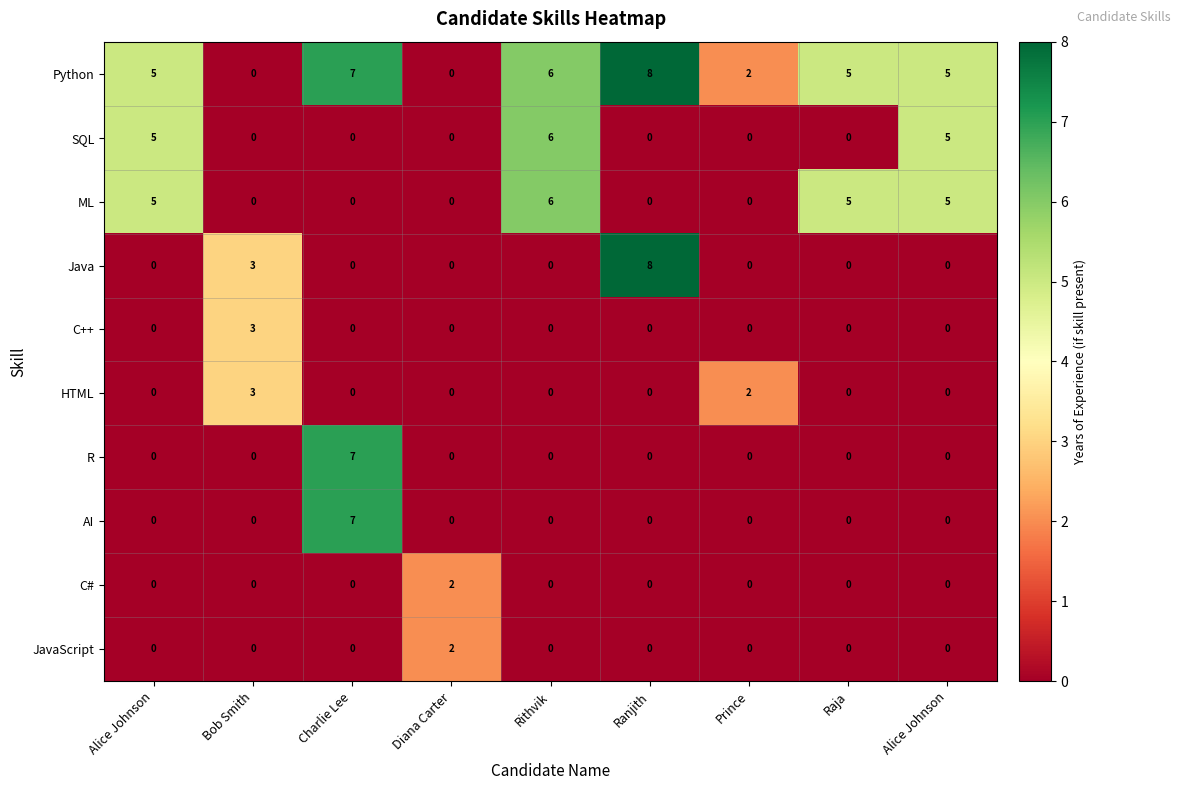

How many series are shown in this chart?

10